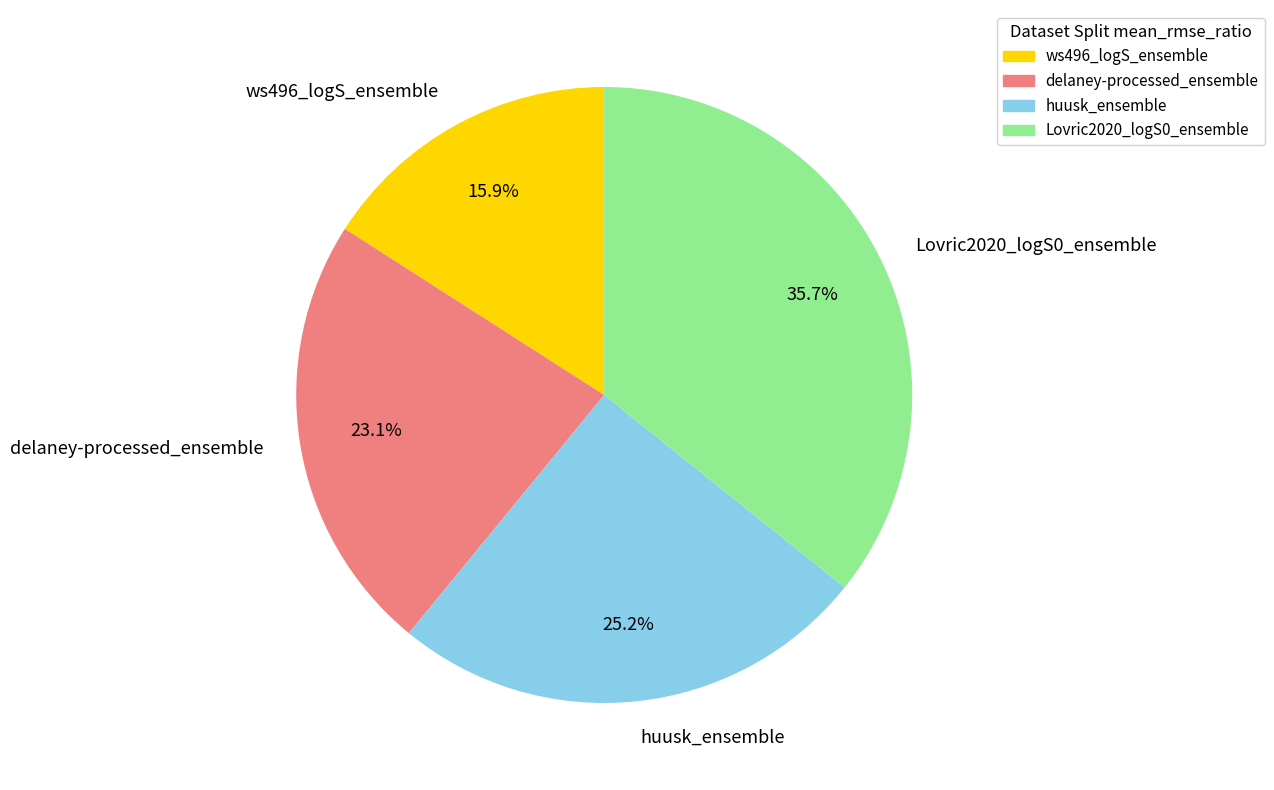

To the nearest percent, what is the average slice percentage?

25%